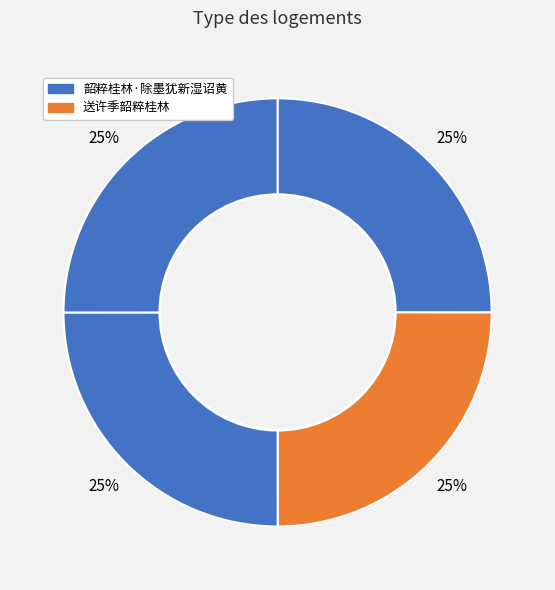

How many segments does this pie chart have?

4